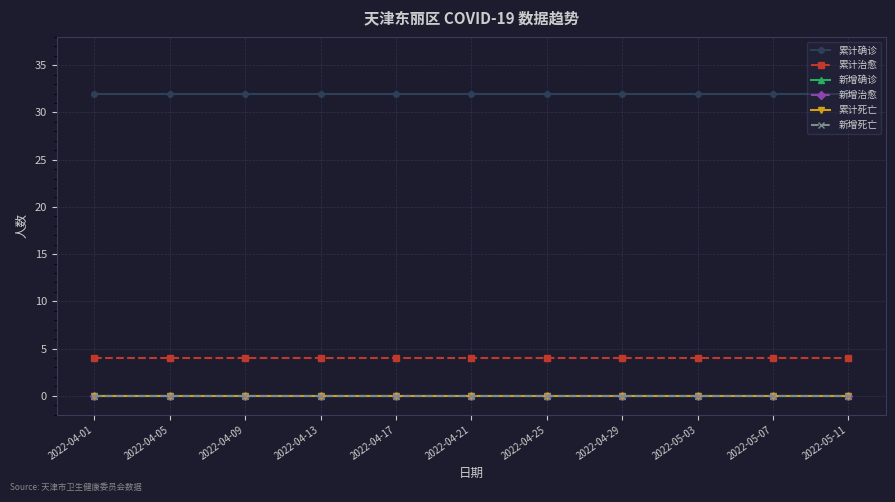

Is it true that 新增治愈 equals 0 at 2022-04-29?

True